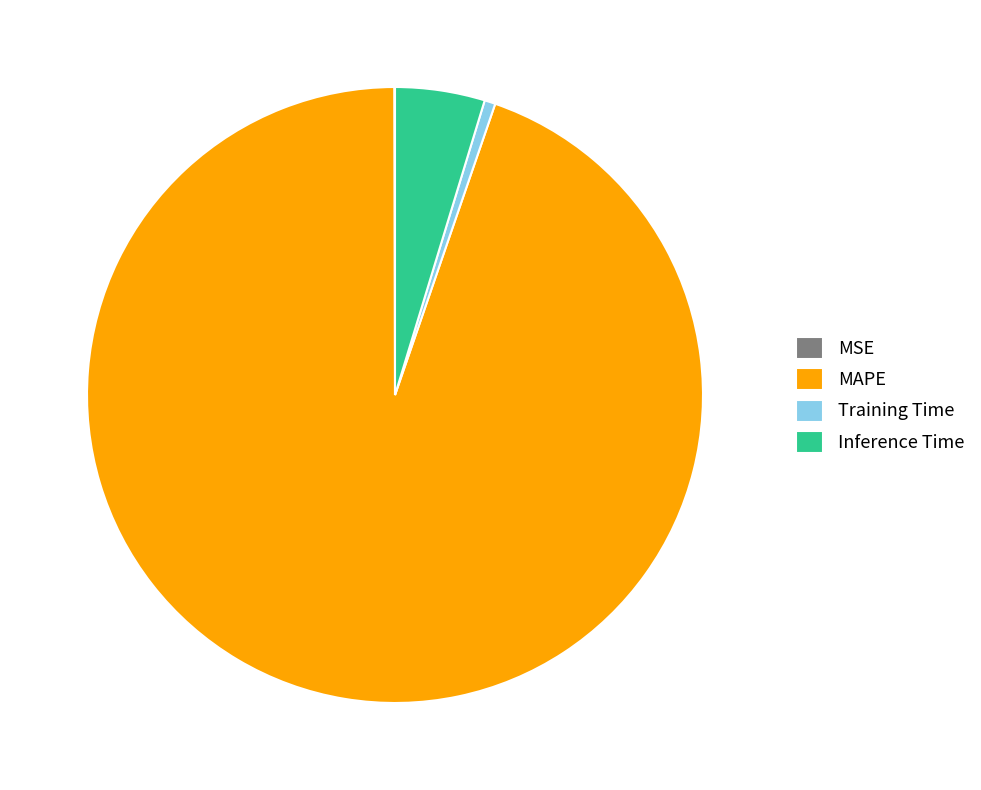

Which has a higher value, Inference Time or MAPE?

MAPE